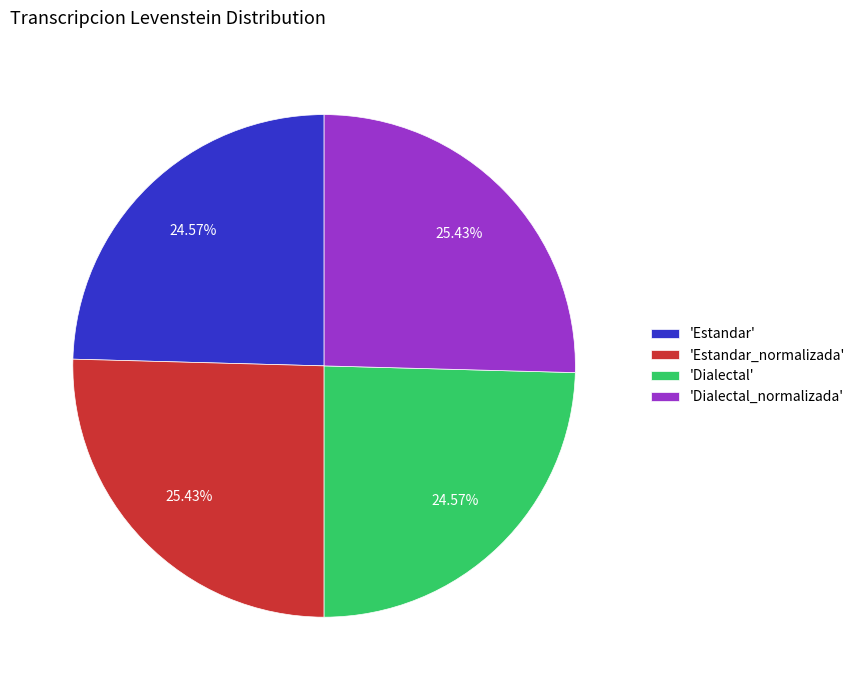

Does 'Estandar_normalizada' account for over 50% of the chart?

No